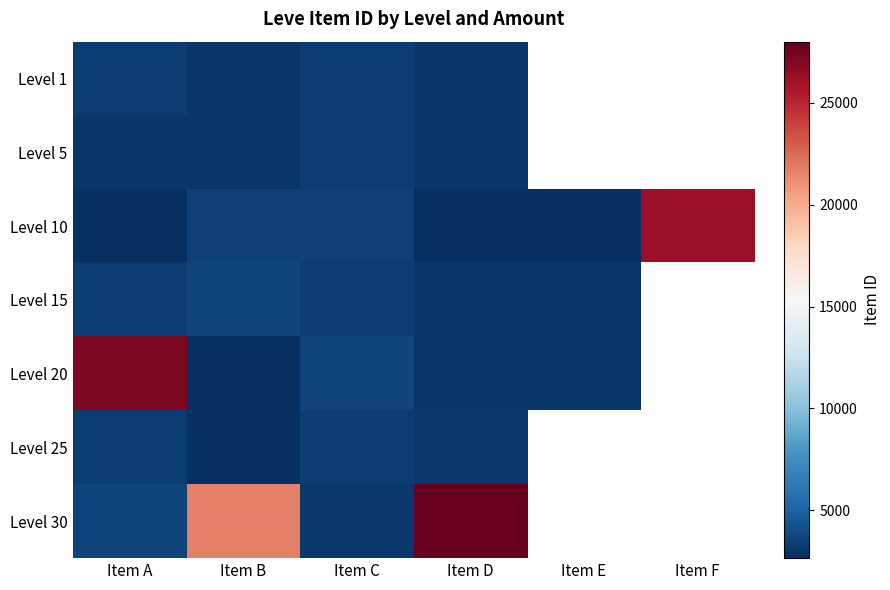

How many values in Level 30 are above zero?

4